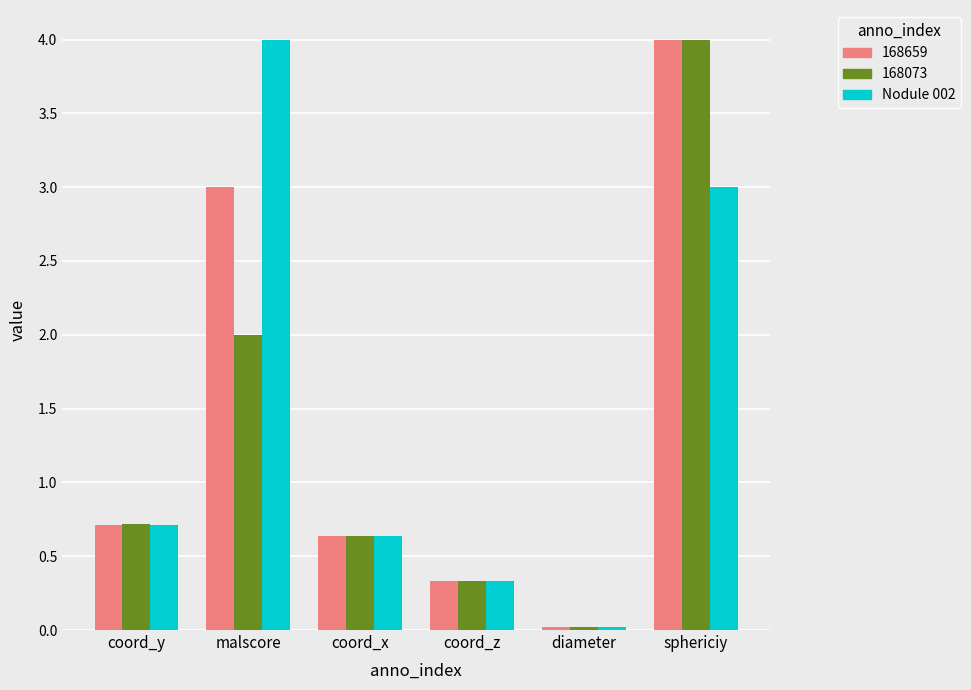

Is it true that 168659 equals 0.3 at coord_z?

True